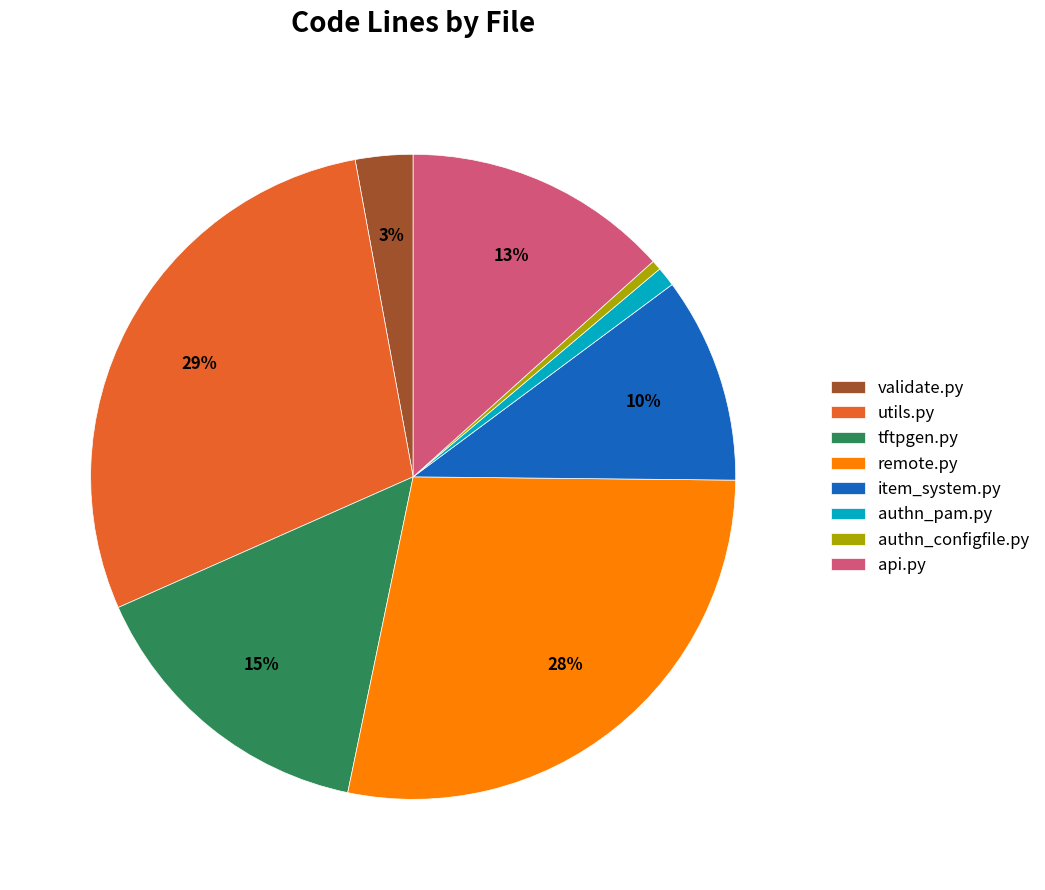

Does authn_pam.py represent more than half of the total?

No